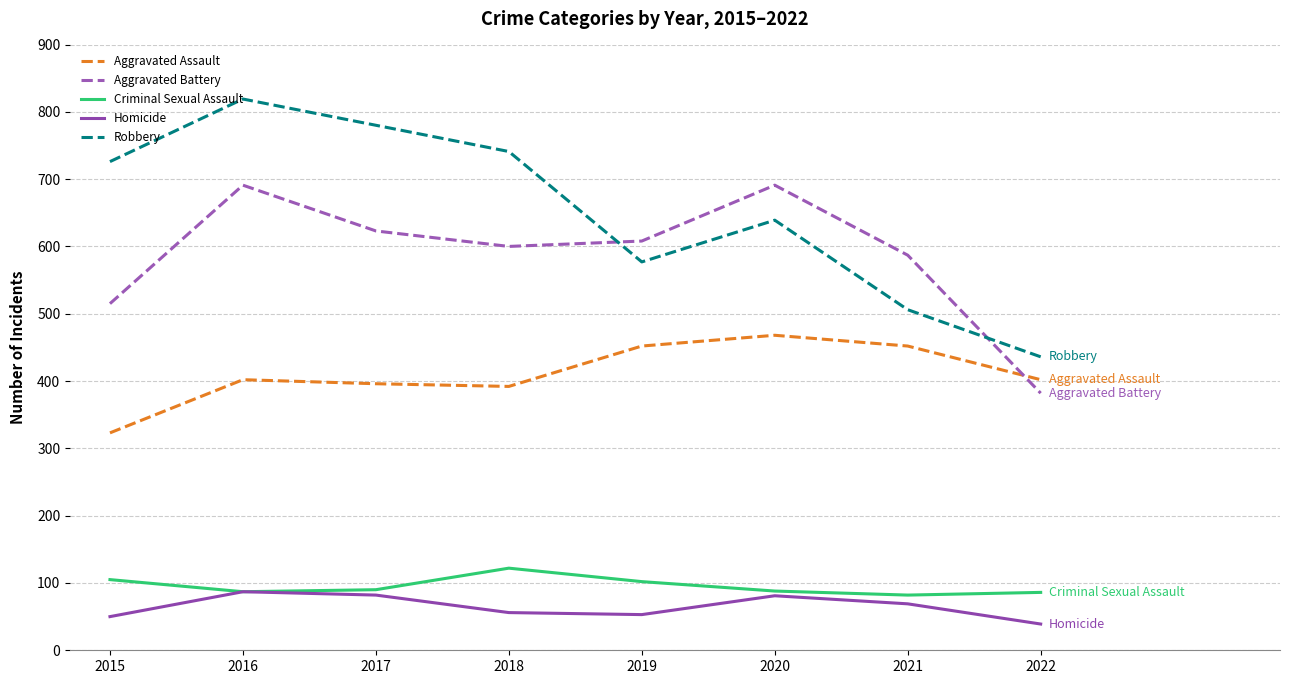

True or false: Aggravated Assault and Homicide intersect in this chart.

False